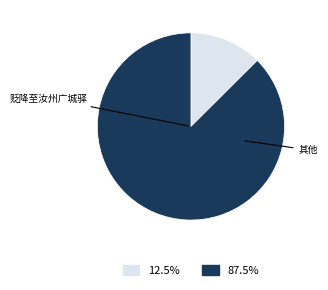

Does any single category account for the majority?

Yes